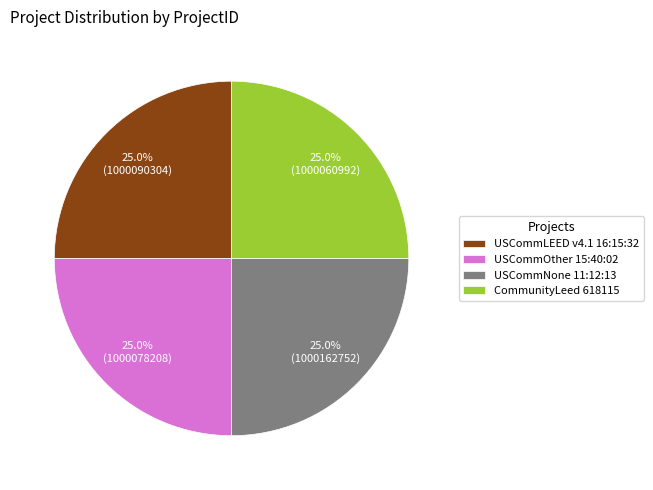

How much of the chart is everything except CommunityLeed 618115?

75.0%